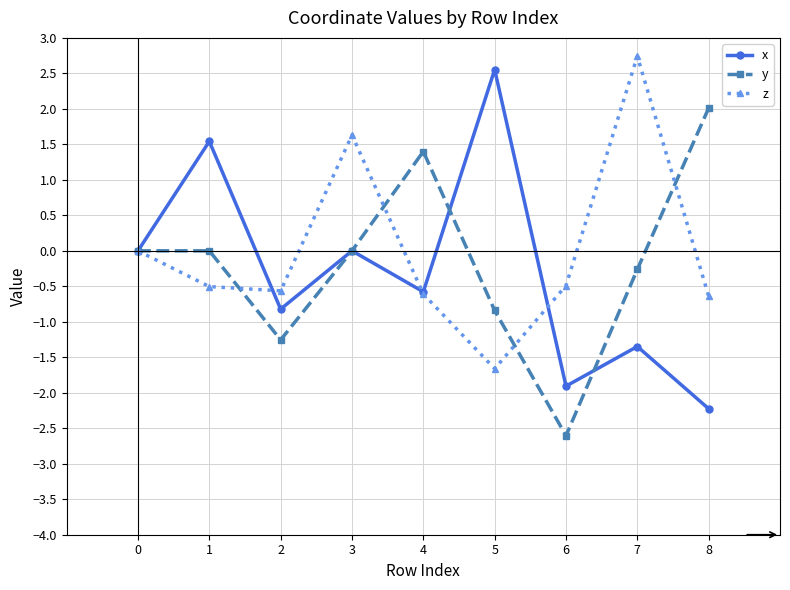

How many lines are shown in the chart?

3